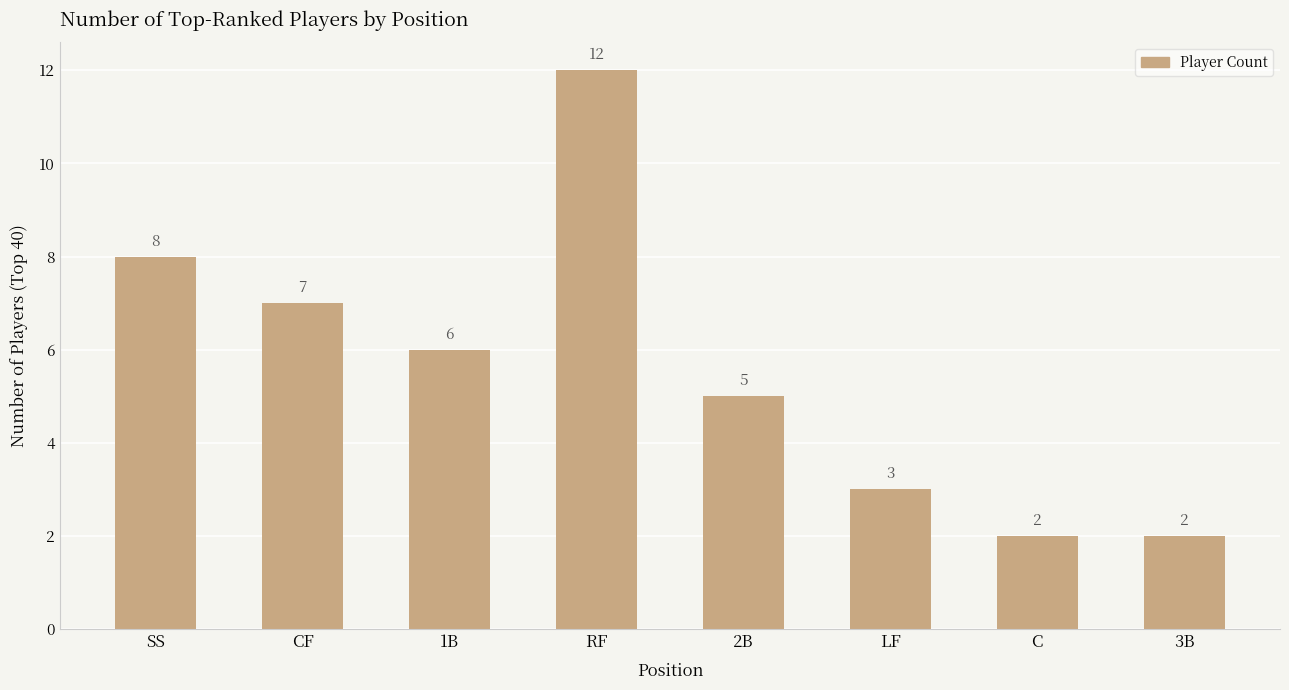

The value at 1B is 3. True or false?

False